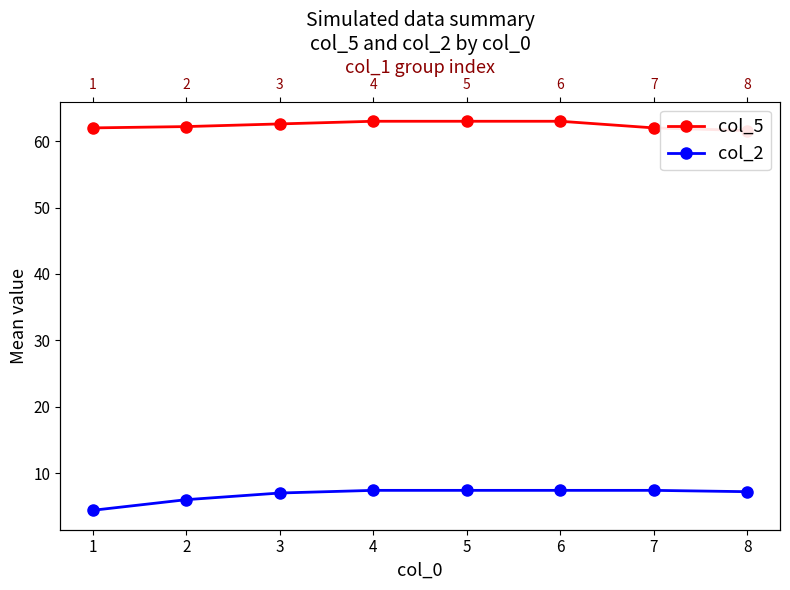

The value of col_2 at 1 is 4.4. True or false?

True